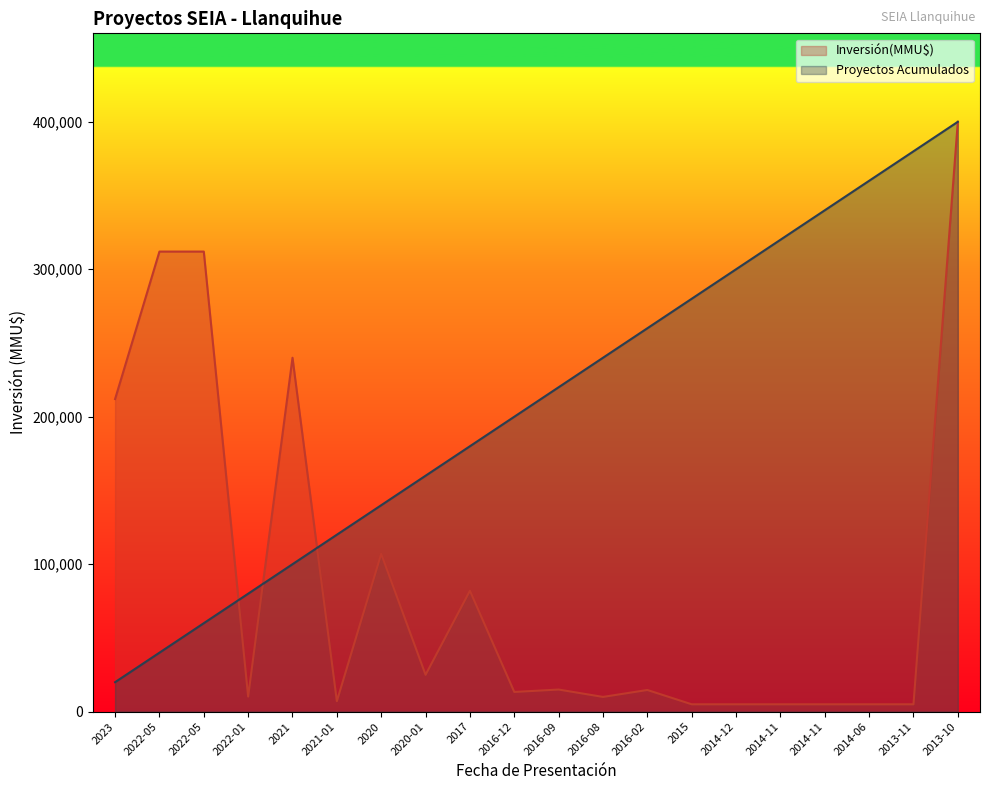

The Inversión(MMU$) series shows 14128 at 2022-01. True or false?

False